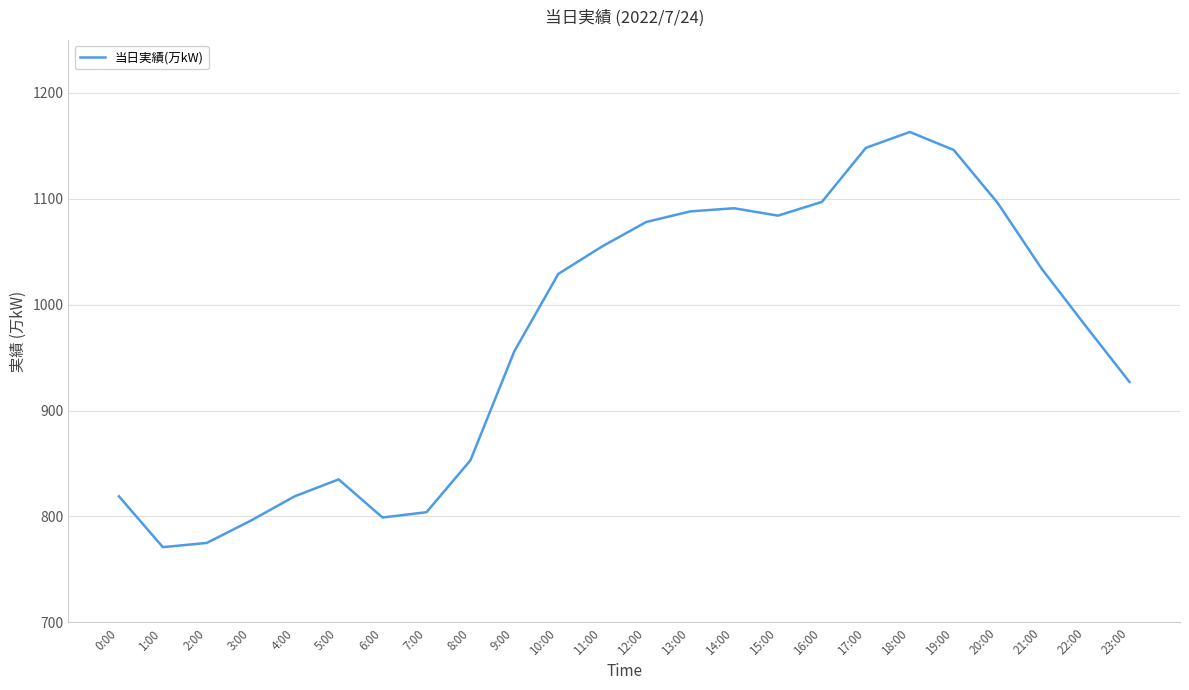

Approximately how many times larger is the value at 1:00 compared to 16:00?

0.7